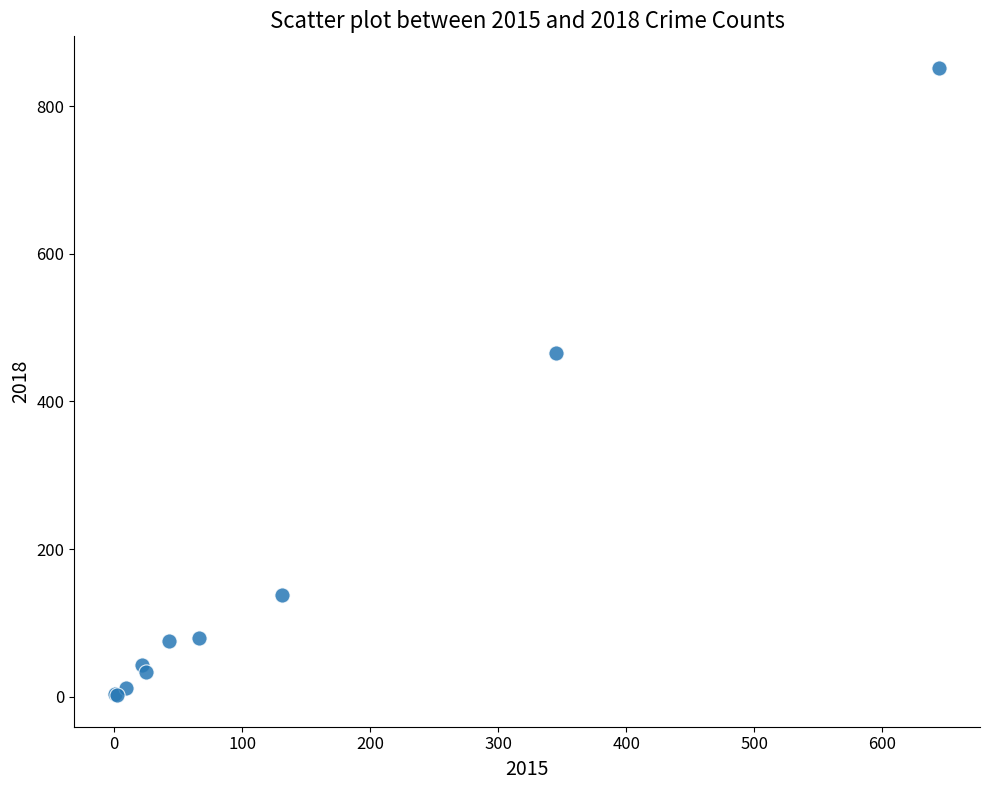

What Y value in the scatter plot is closest to 427?

465